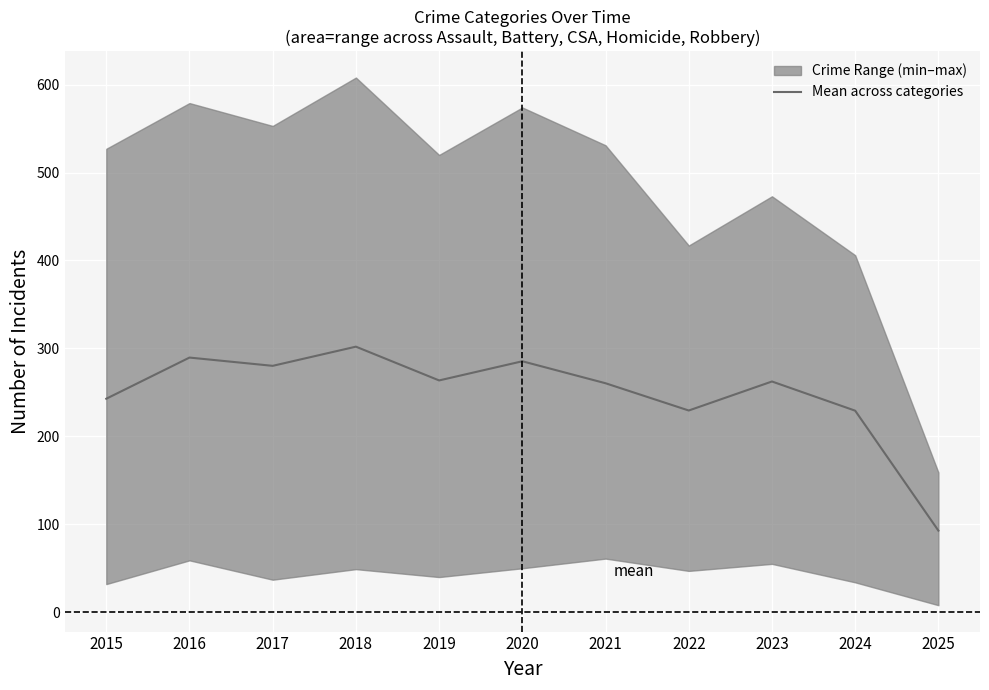

What is the lowest value of the Mean across categories series?

92.8